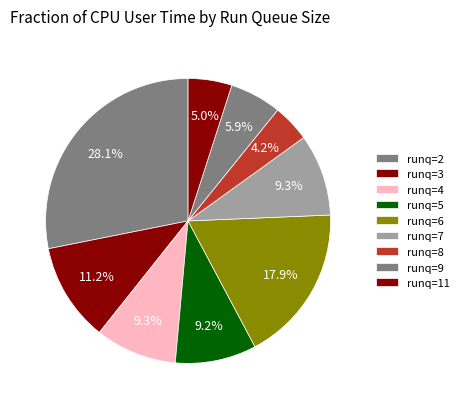

How many slices are in this pie chart?

9